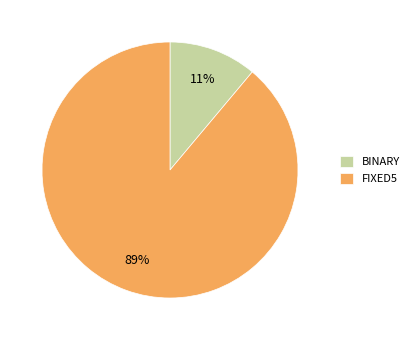

Combined, do FIXED5 and BINARY account for over 50%?

Yes